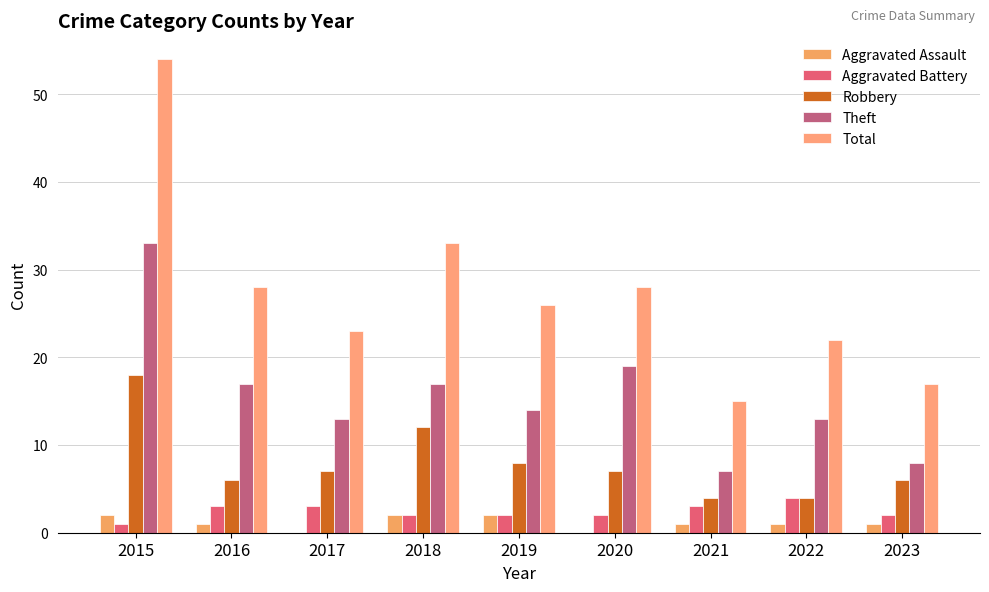

What is the average value of the Theft series?

16